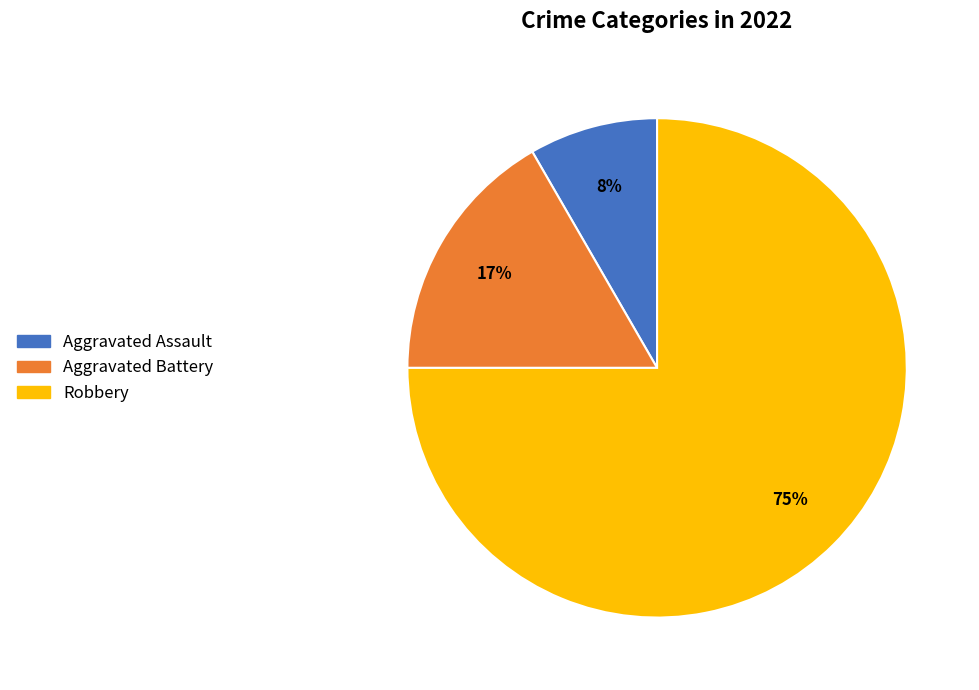

Count the number of slices in the pie.

3